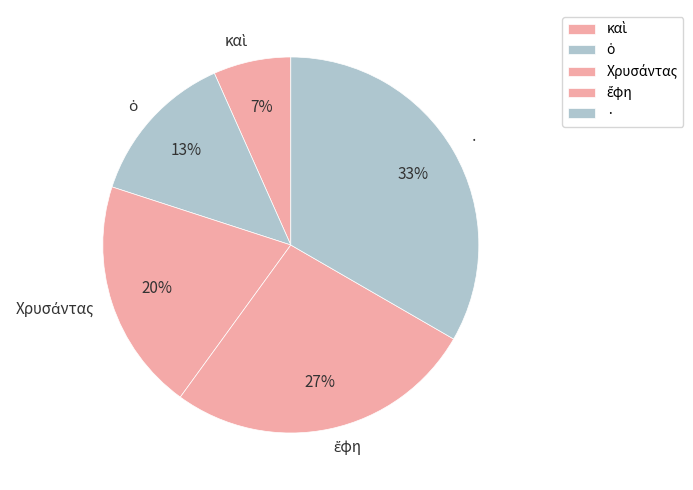

Which category has the biggest portion of the pie?

·